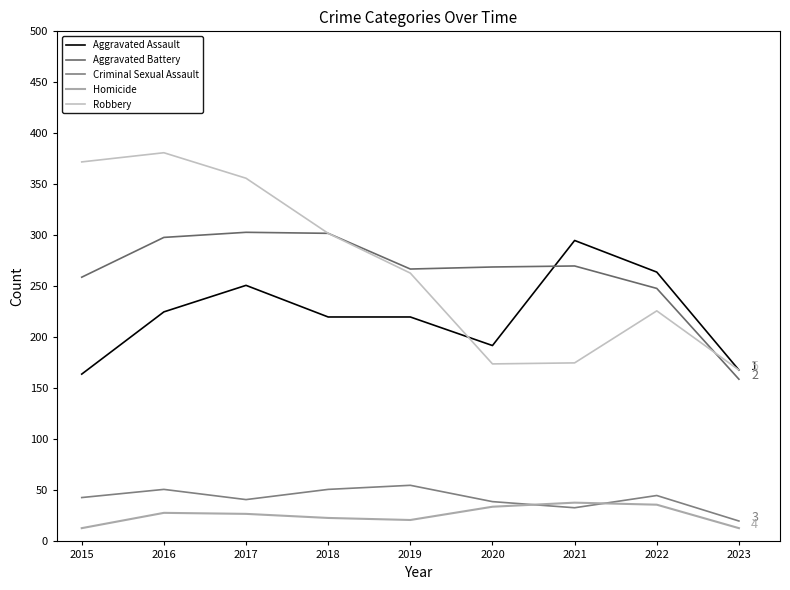

Where is the first local maximum for Robbery?

2016